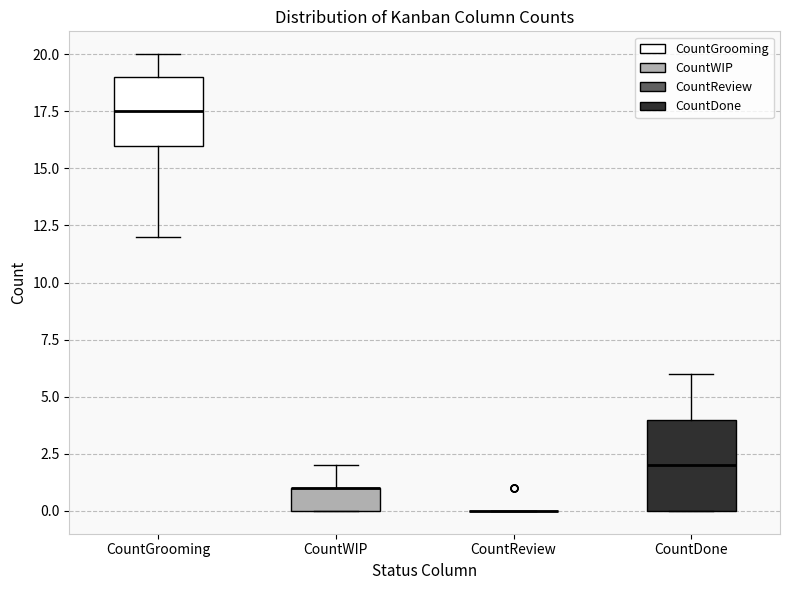

Reading left to right, transcribe this box plot: for each box, give where its median line is, the range the box spans, and where its two whiskers end, as read against the y-axis. The values are not printed on the chart, so give them approximately, as read against the axis.

CountGrooming: median 17.5, box 16.0 to 19.0, whiskers 12.0 to 20.0
CountWIP: median 1.0 (drawn on the box's upper edge), box 0.0 to 1.0, whiskers 0.0 to 2.0
CountReview: box collapsed to a line at 0.0, whiskers 0.0 to 0.0
CountDone: median 2.0, box 0.0 to 4.0, whiskers 0.0 to 6.0